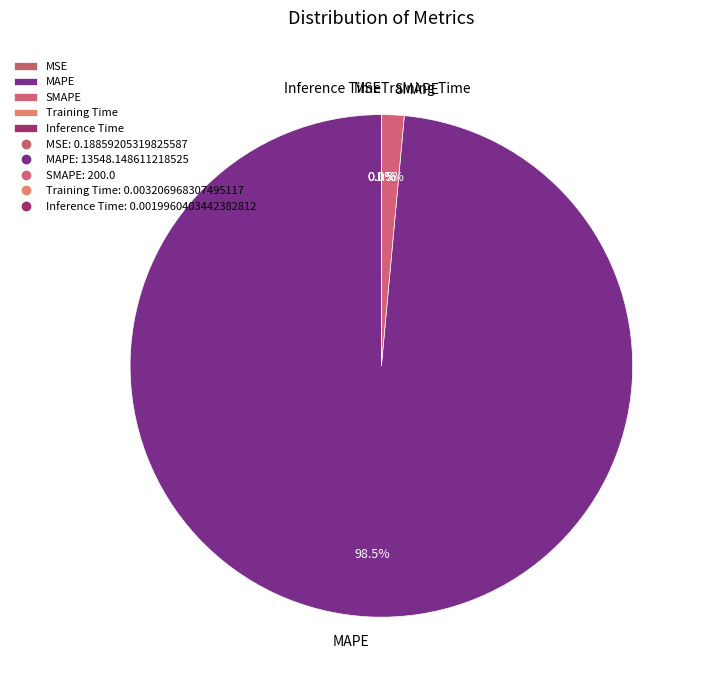

What is the largest slice in the pie chart?

MAPE